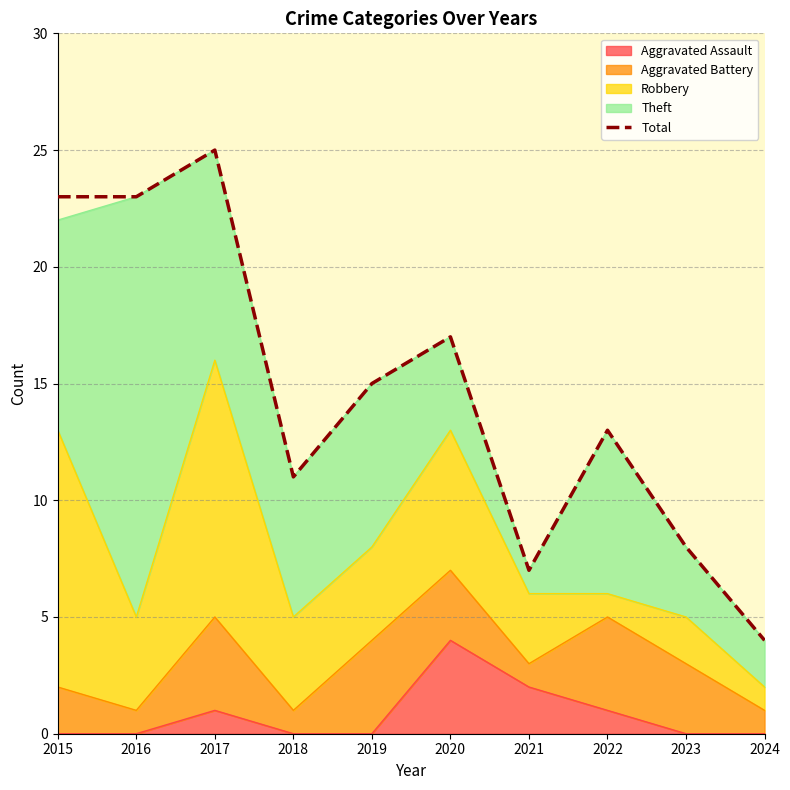

List the labels in order of value, largest first.

2017, 2015, 2016, 2020, 2019, 2022, 2018, 2023, 2021, 2024